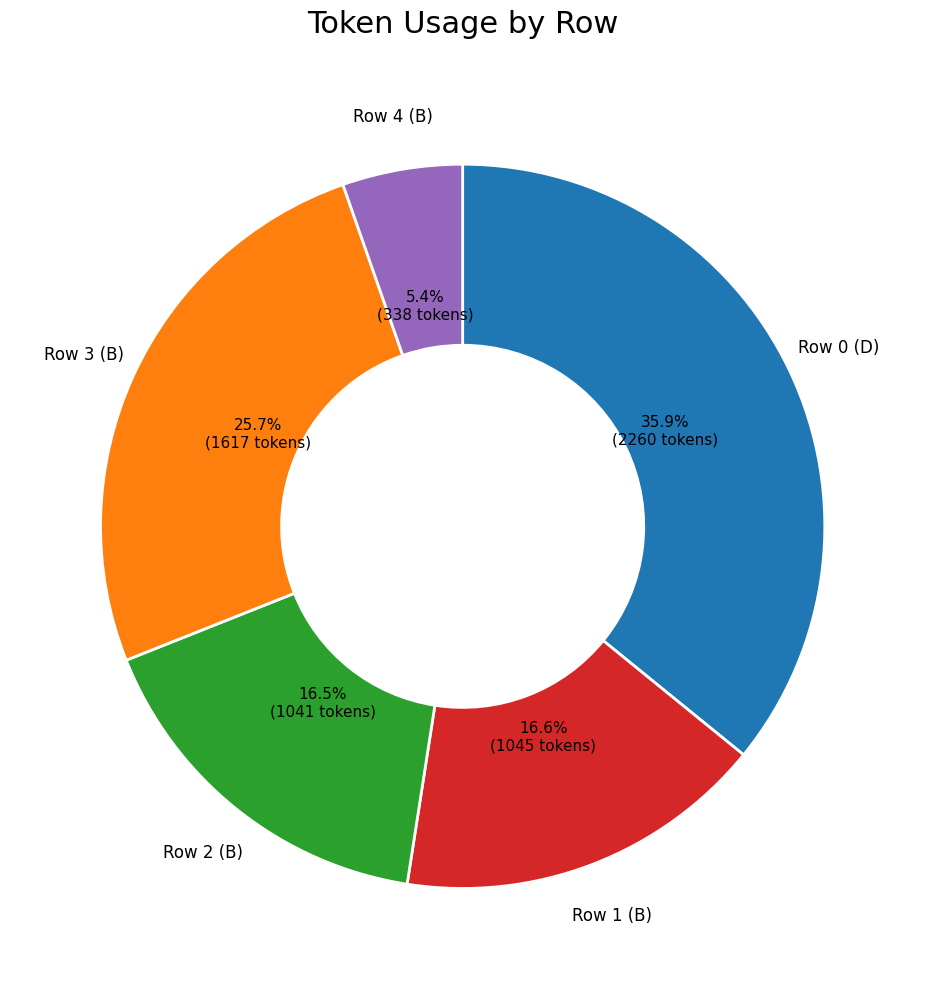

What percentage is the Row 1 (B) slice, to the nearest percent?

17%